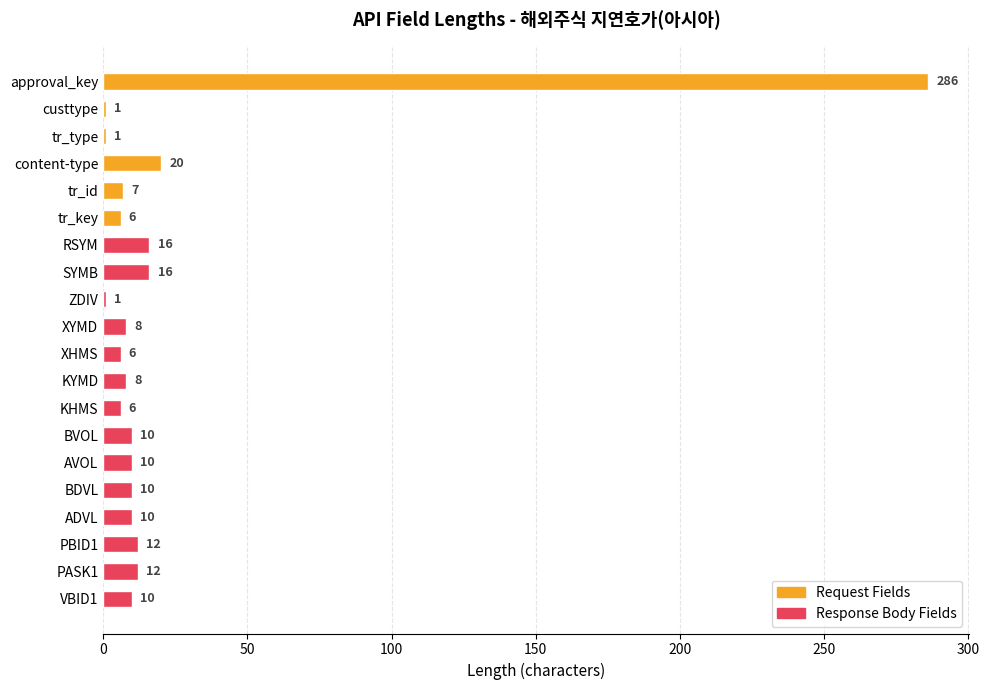

What is the ratio of the value at KYMD to the value at XHMS?

1.3